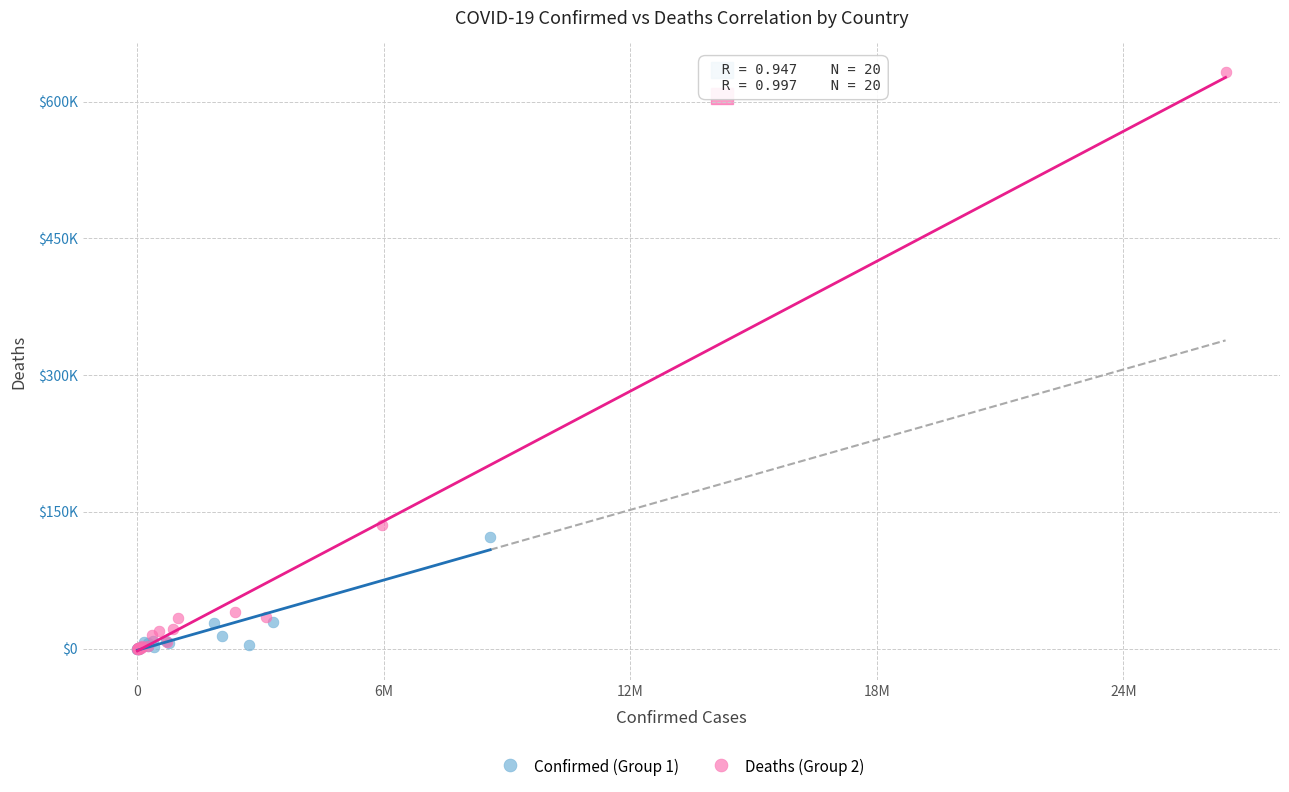

Which series has the widest spread of Y values?

Deaths (Group 2)